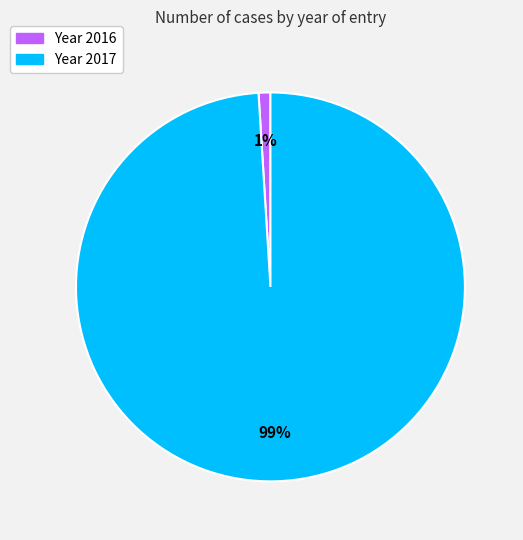

Is there any slice that represents more than half of the pie?

Yes